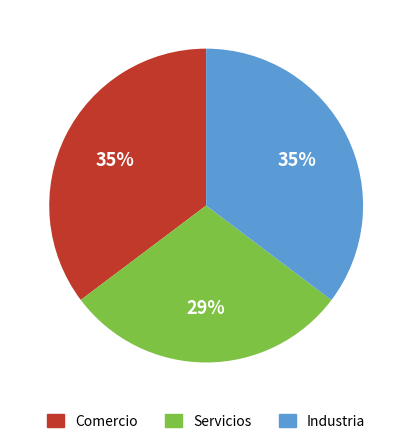

What is the smallest slice in the pie chart?

Servicios